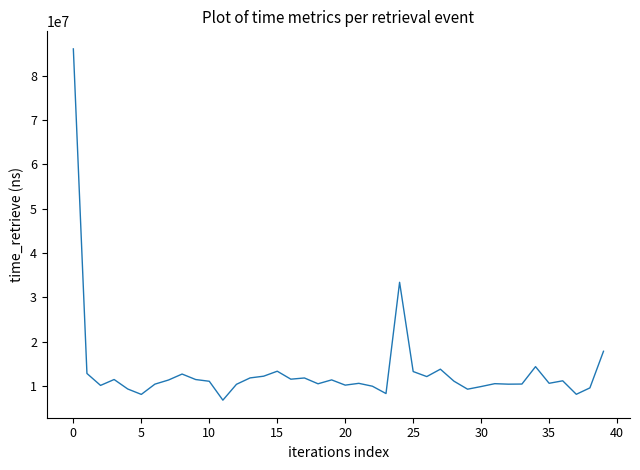

What is the smallest value displayed?

6865975